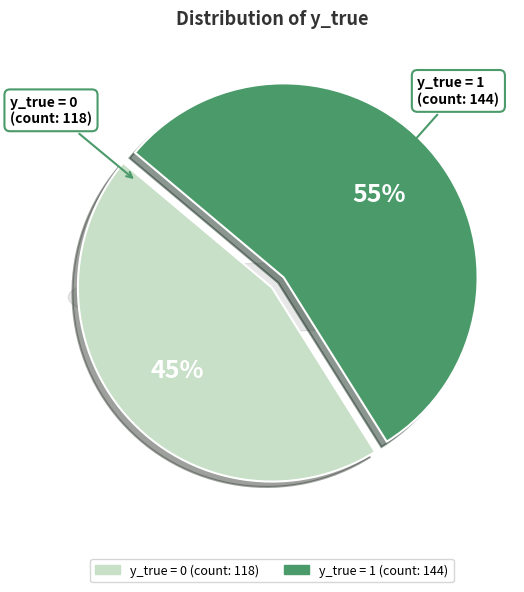

Does y_true = 0 represent more than half of the total?

No